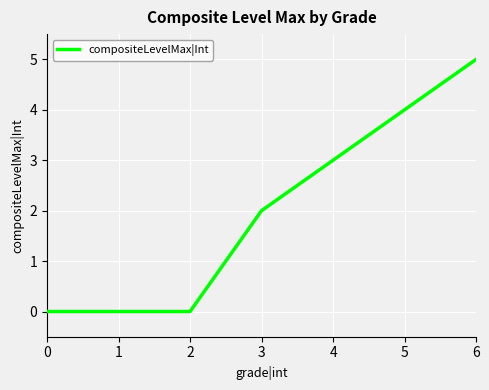

True or false: the data has more than 1 interior local peaks.

False